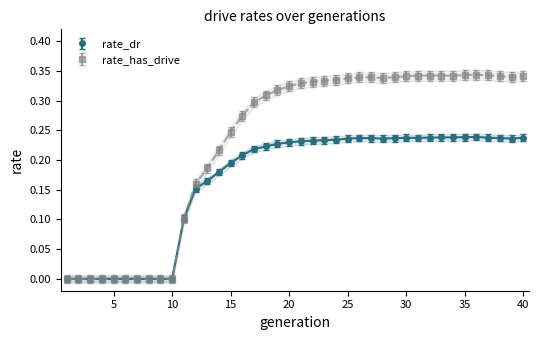

List the series in order of their overall mean, highest first.

rate_has_drive, rate_dr